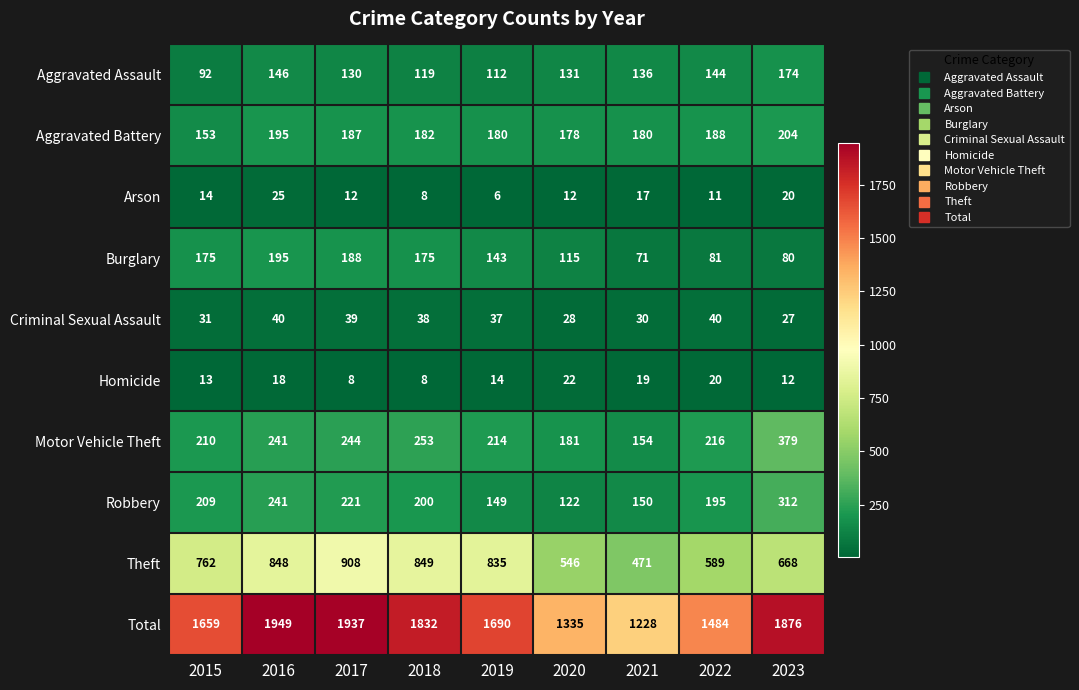

At which category is the sum across all series the highest?

2016